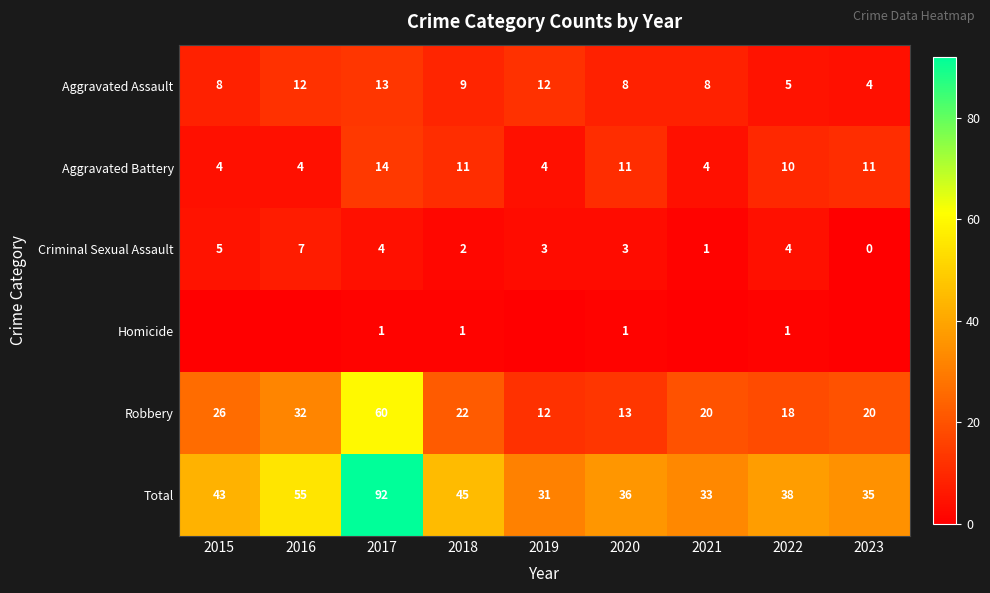

Rank the series at 2018 from lowest to highest value.

Homicide, Criminal Sexual Assault, Aggravated Assault, Aggravated Battery, Robbery, Total